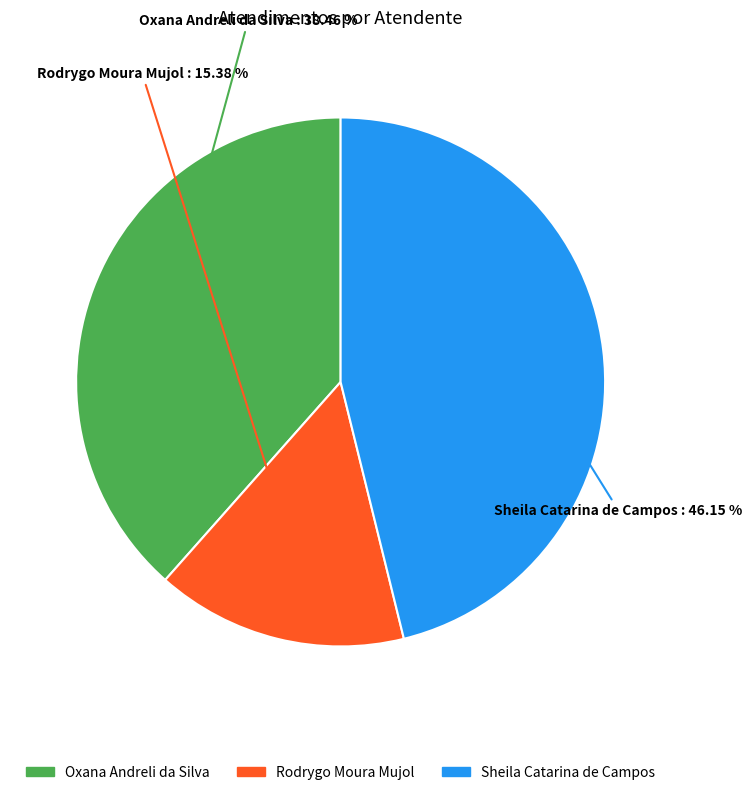

How many segments does this pie chart have?

3